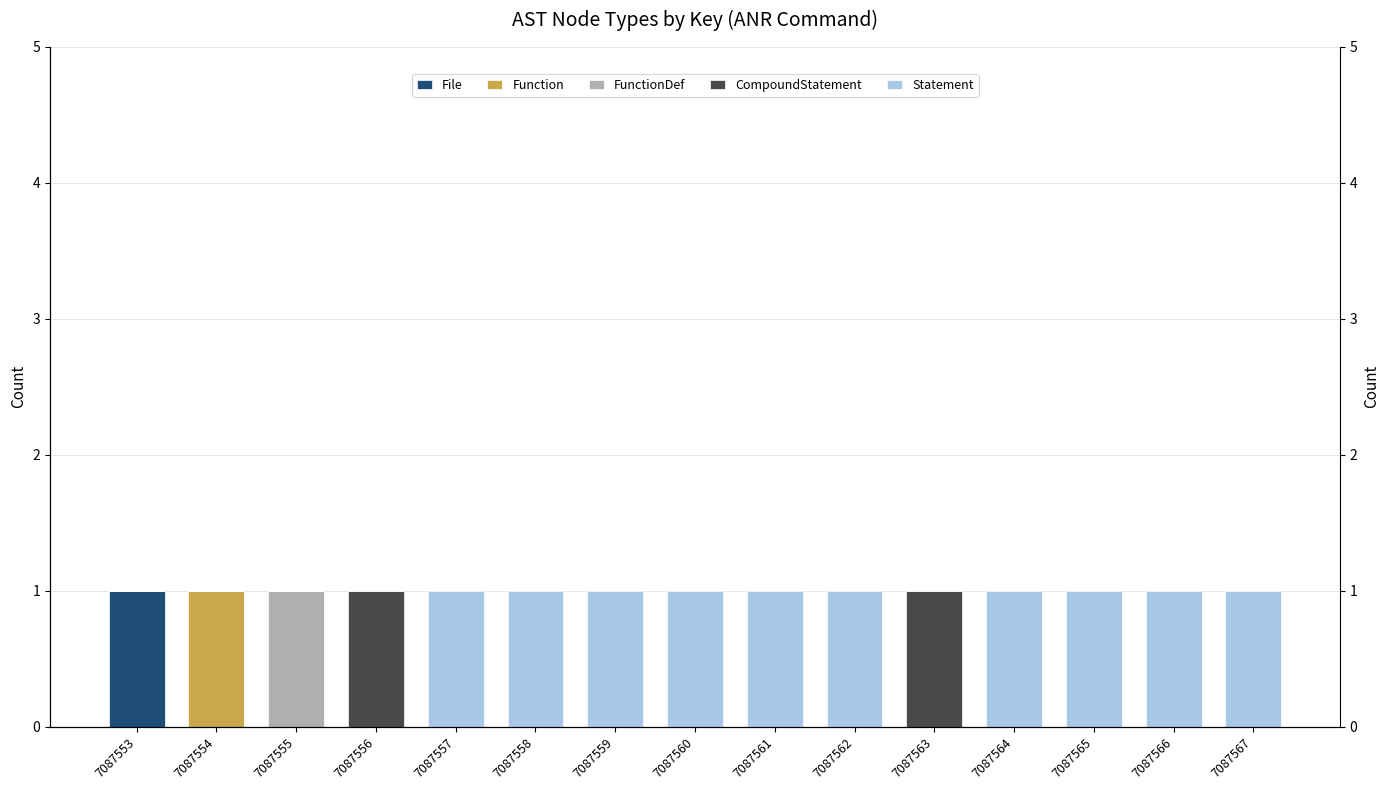

List the series in order of their peak value, highest first.

File, Function, FunctionDef, CompoundStatement, Statement